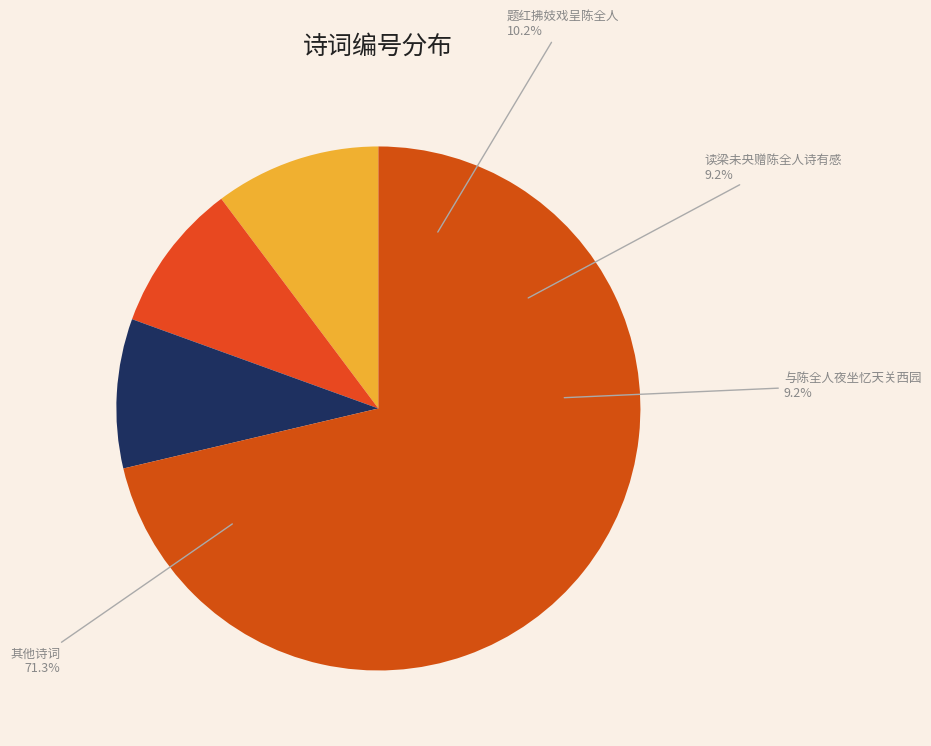

What portion of the pie excludes 赠陈全人?

90.9%